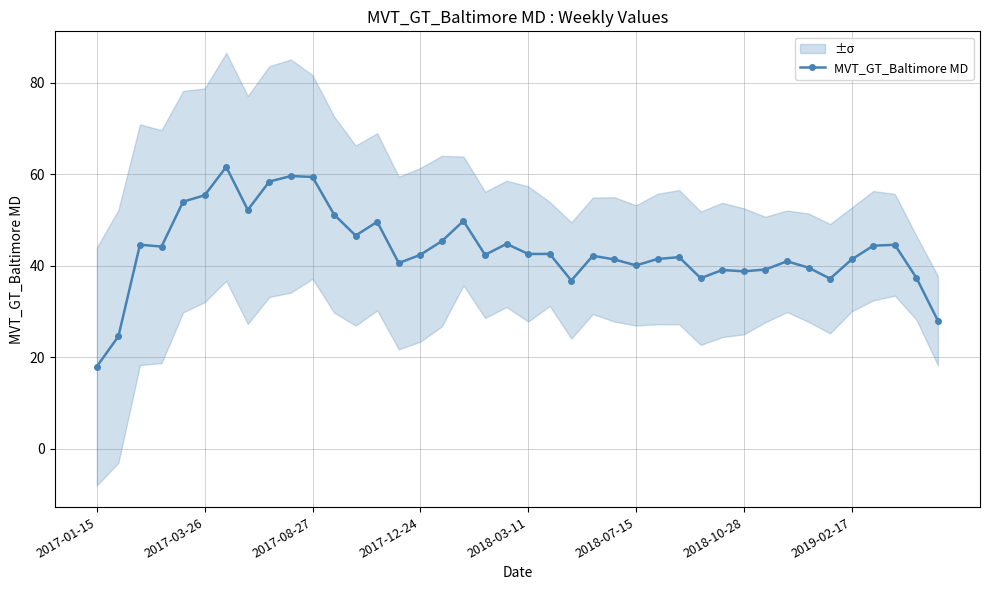

True or false: MVT_GT_Baltimore MD has more than 1 points higher than both neighbors.

True